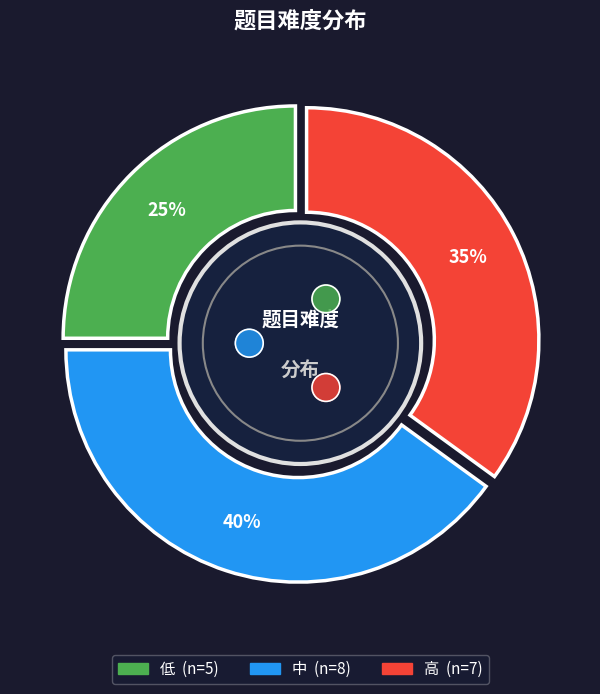

What is the largest slice in the pie chart?

中